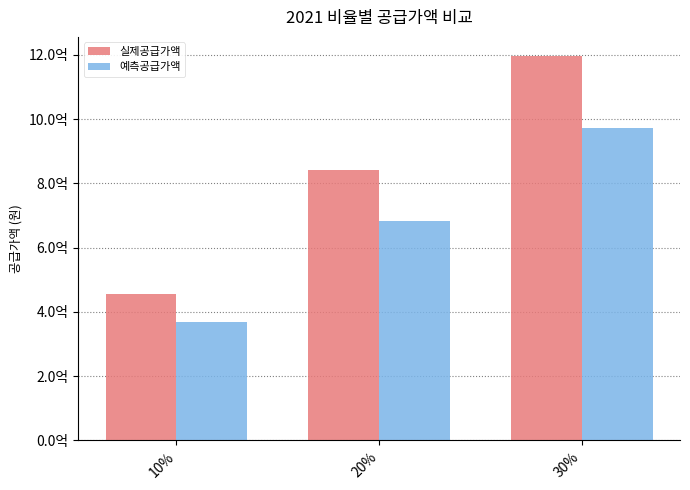

Which has a higher value, 20% or 30%?

30%